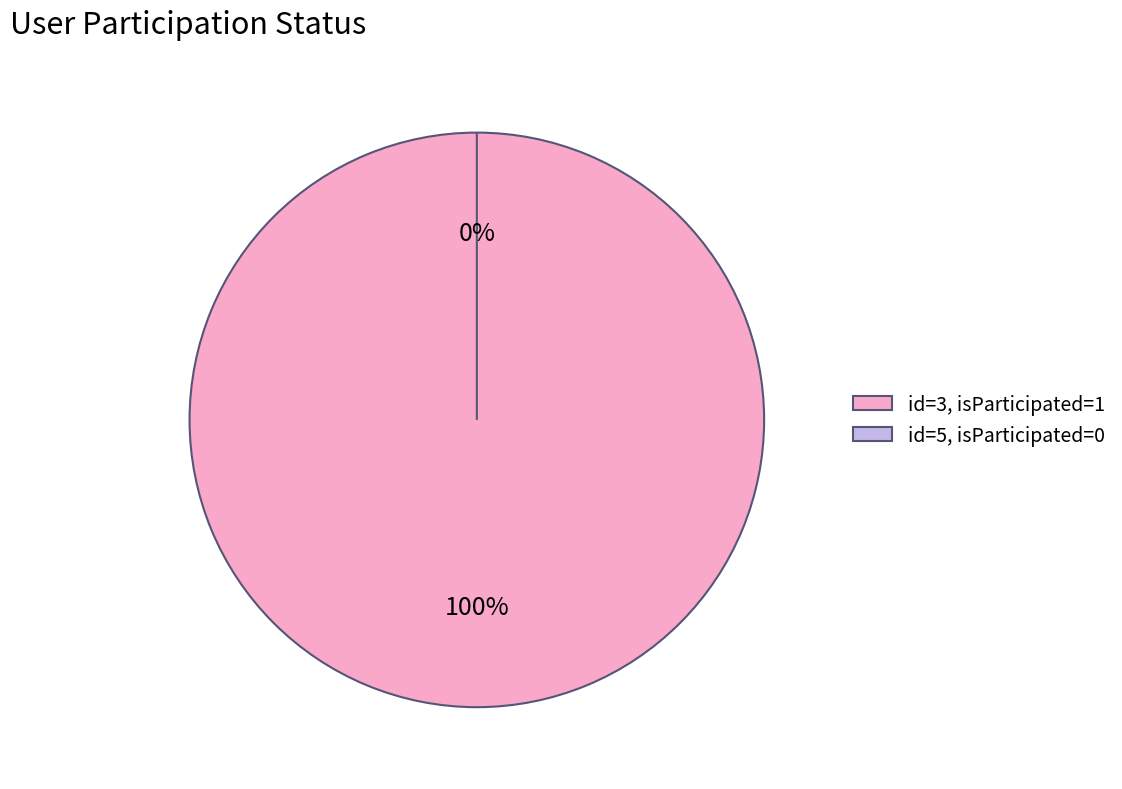

To the nearest percent, what is the difference between the 5 and 3 slice percentages?

100%